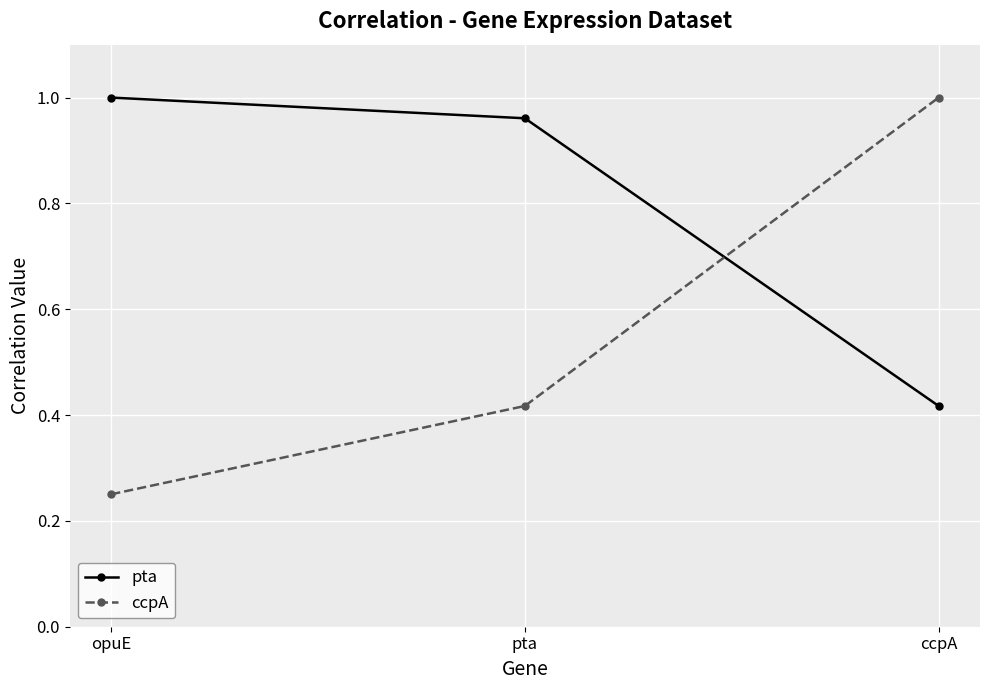

Which category has the highest value in the ccpA series?

ccpA